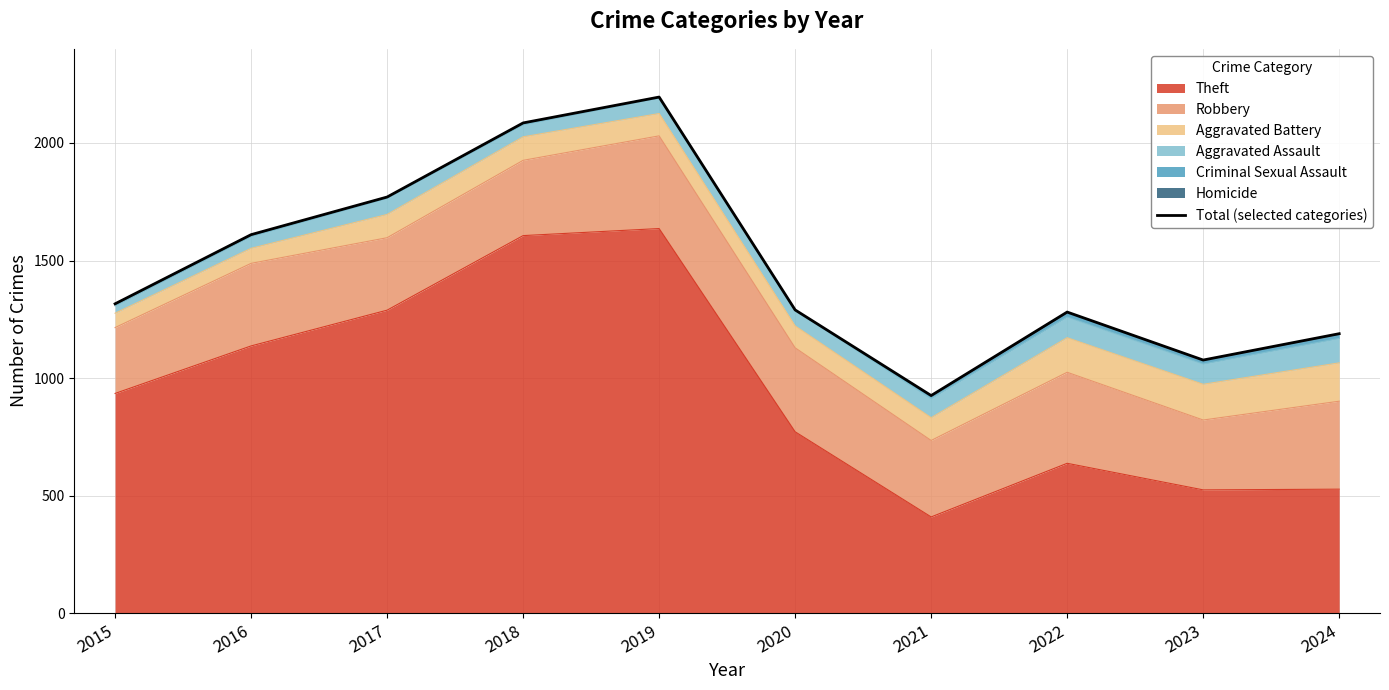

What is the value of the 6th point from the left?

1290